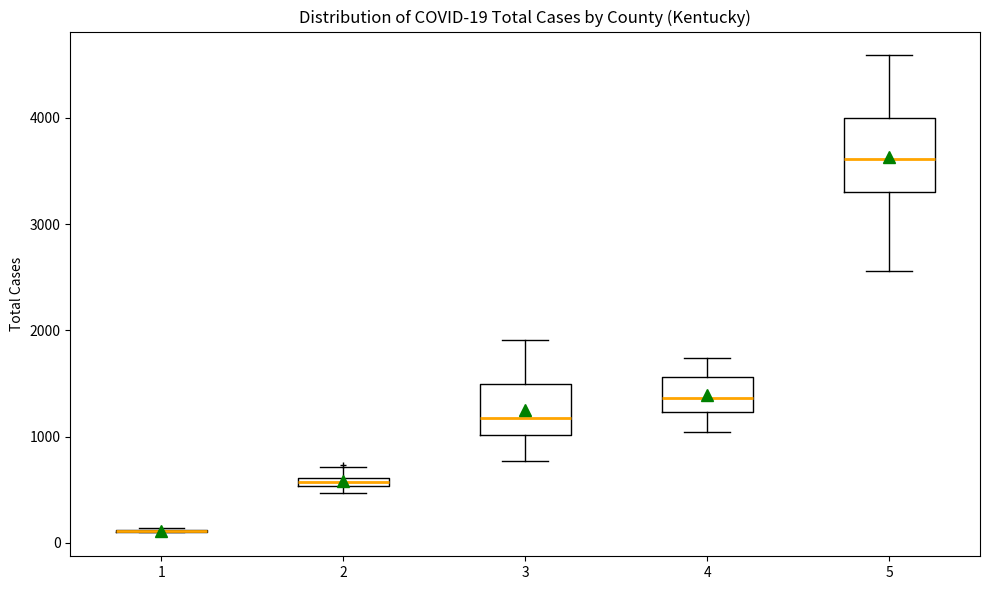

Comparing the boxes themselves (not the whiskers), which one is the tallest?

5